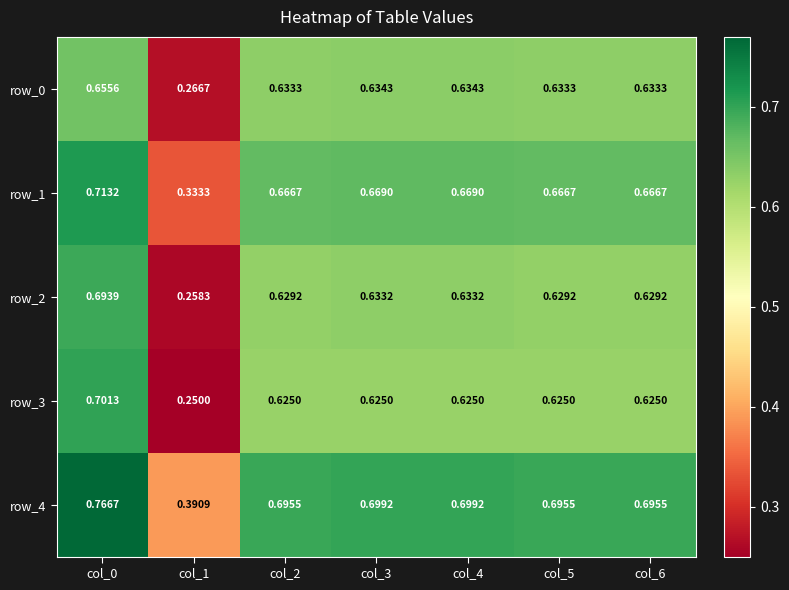

Is the value of row_3 at col_5 greater than the value of row_1 at col_5?

No